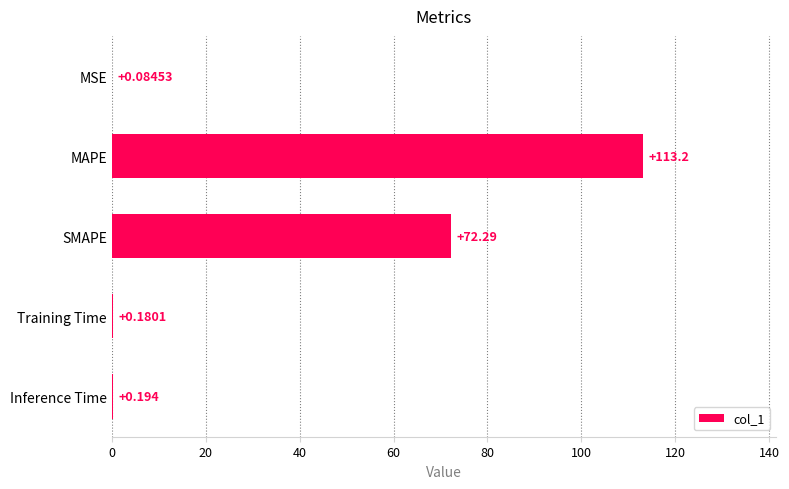

Between MAPE and SMAPE, which is larger?

MAPE